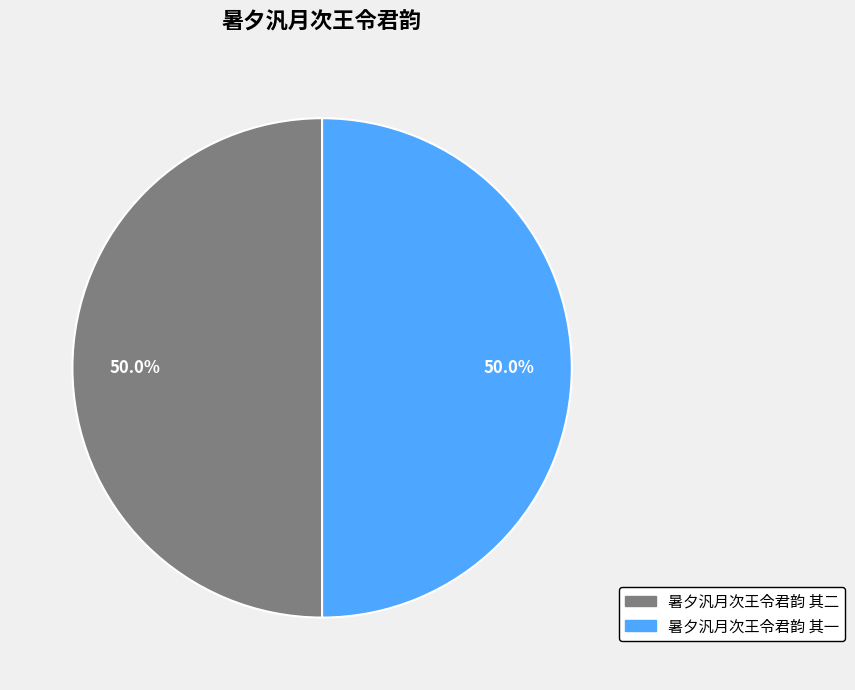

Approximately how many times larger is the value at 暑夕汎月次王令君韵 其一 compared to 暑夕汎月次王令君韵 其二?

1.0